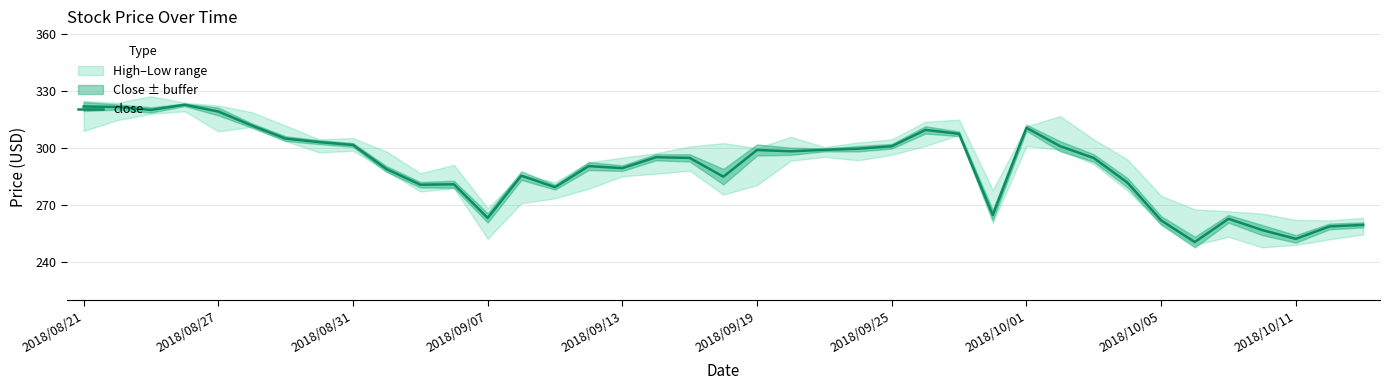

Reading left to right, what are all the values shown in this chart?

321.9	321.6	320.1	322.8	319.3	311.9	305.0	303.1	301.7	288.9	280.7	280.9	263.2	285.5	279.4	290.5	289.5	295.2	294.8	285.0	299.0	298.3	299.1	299.7	301.0	309.6	307.5	264.8	310.7	301.0	294.8	281.8	261.9	250.6	262.8	256.9	252.2	258.8	259.6